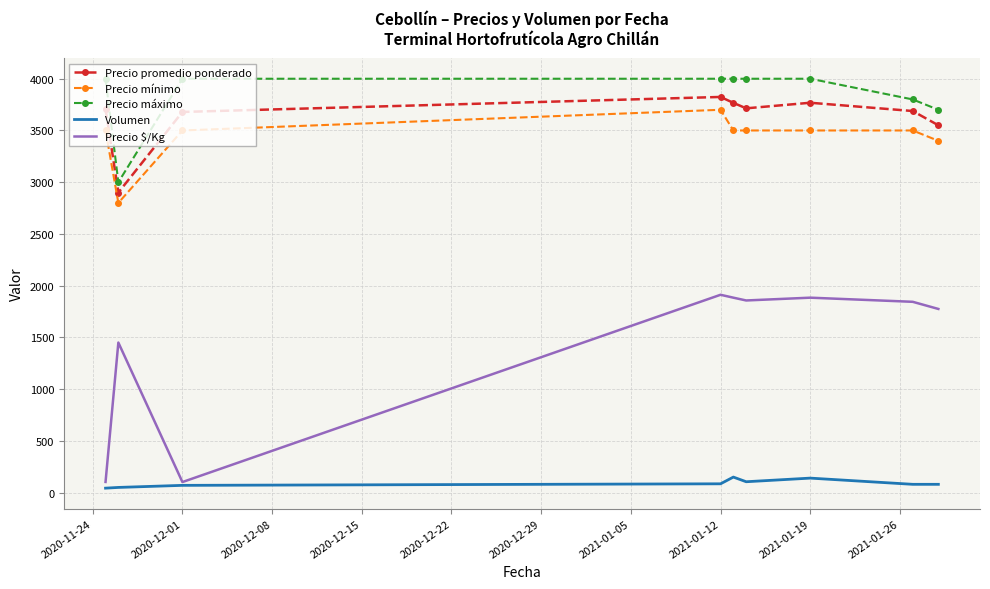

What is the lowest value of the Precio $/Kg series?

102